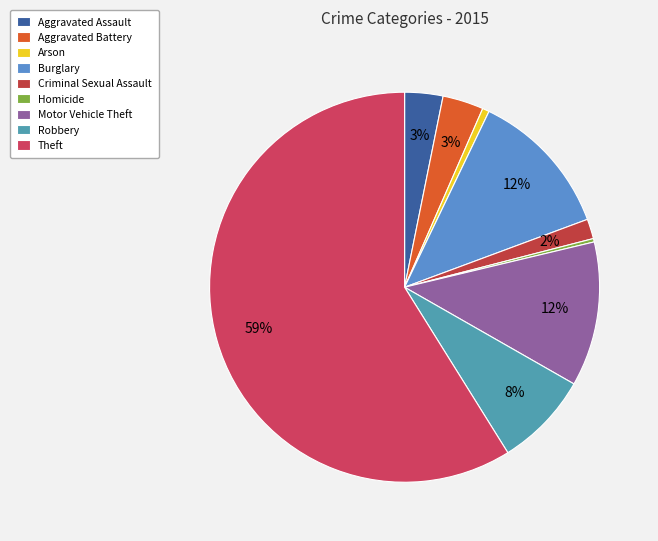

Is there any slice that represents more than half of the pie?

Yes